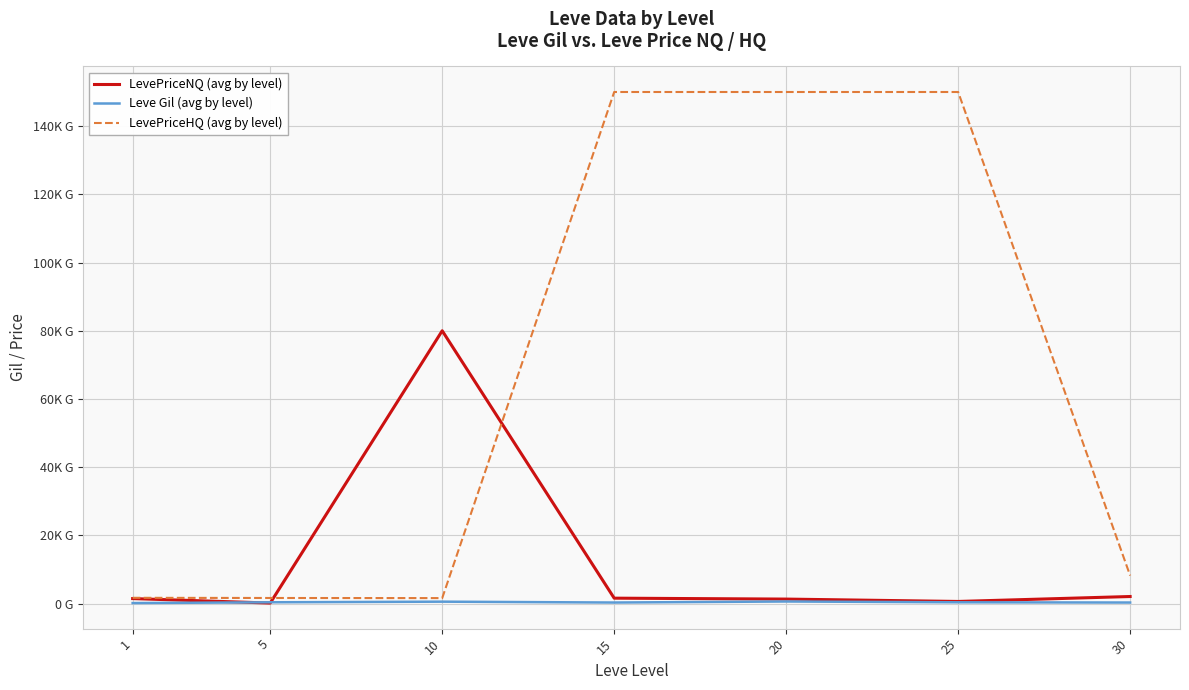

After their last crossing, which series has the higher values: Leve Gil (avg by level) or LevePriceNQ (avg by level)?

LevePriceNQ (avg by level)